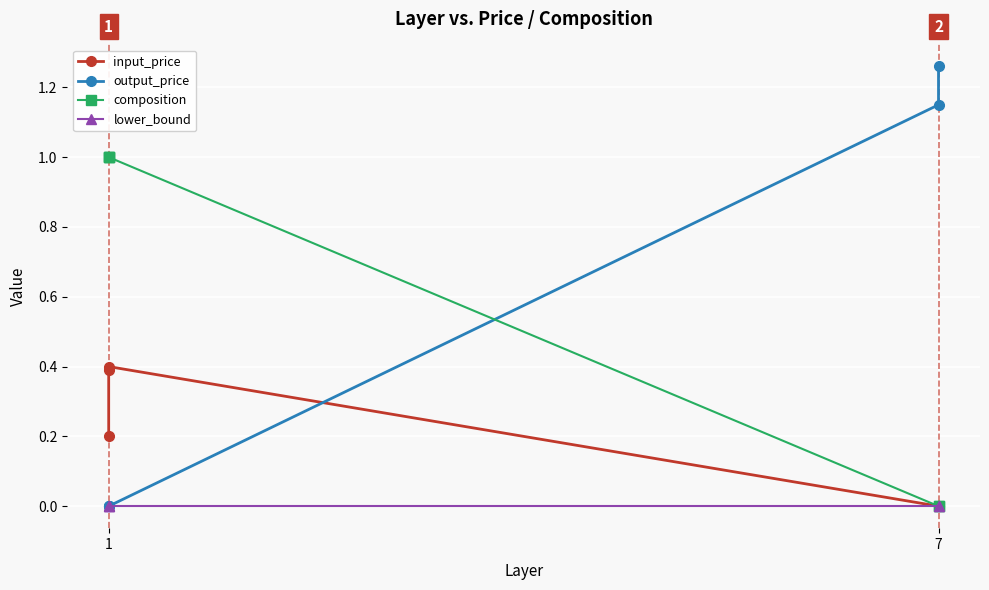

True or false: lower_bound and output_price cross at least once.

False